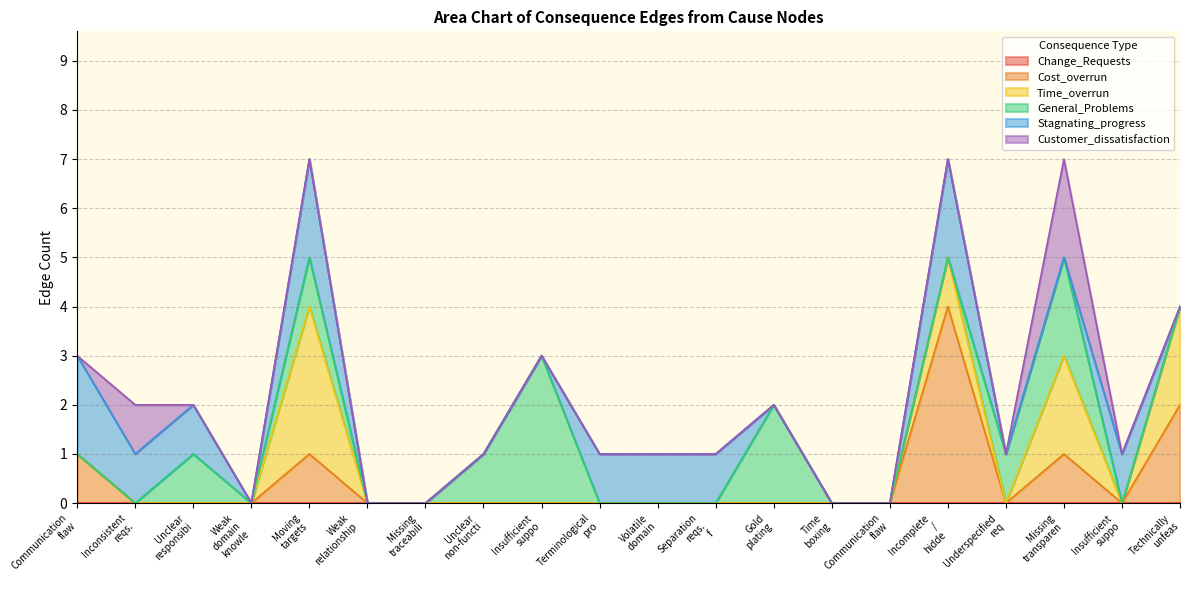

What are all the series names shown in the legend?

Change_Requests, Cost_overrun, Time_overrun, General_Problems, Stagnating_progress, Customer_dissatisfaction